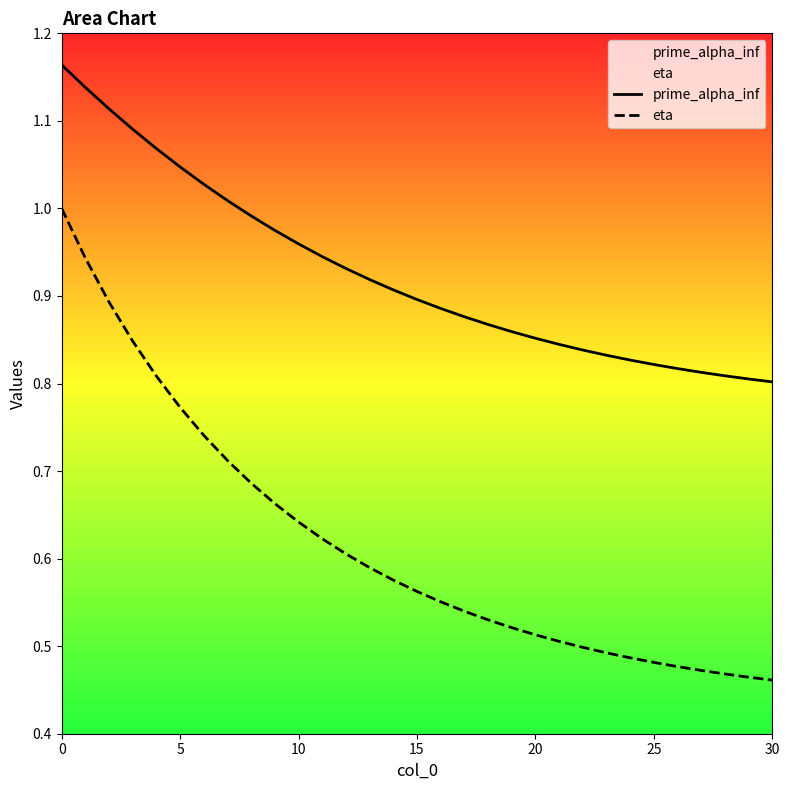

Rank the series by their average value, from lowest to highest.

eta, prime_alpha_inf